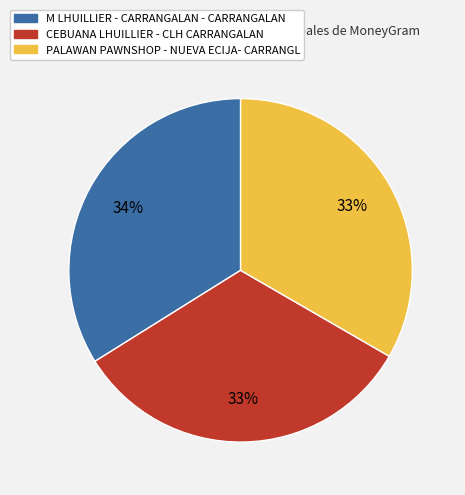

Does PALAWAN PAWNSHOP - NUEVA ECIJA- CARRANGL represent more than half of the total?

No